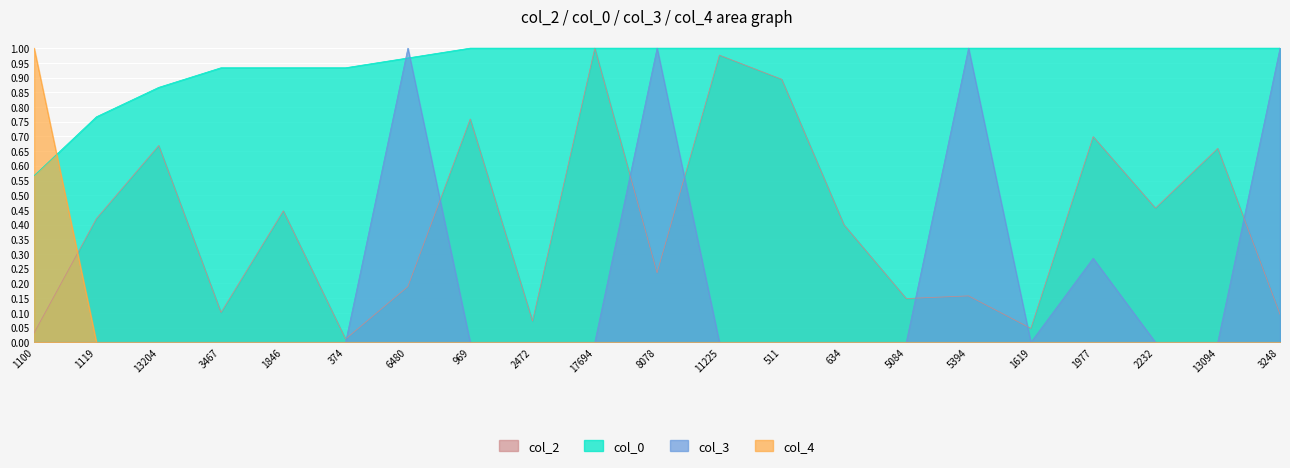

What are all the series names shown in the legend?

col_2, col_0, col_3, col_4